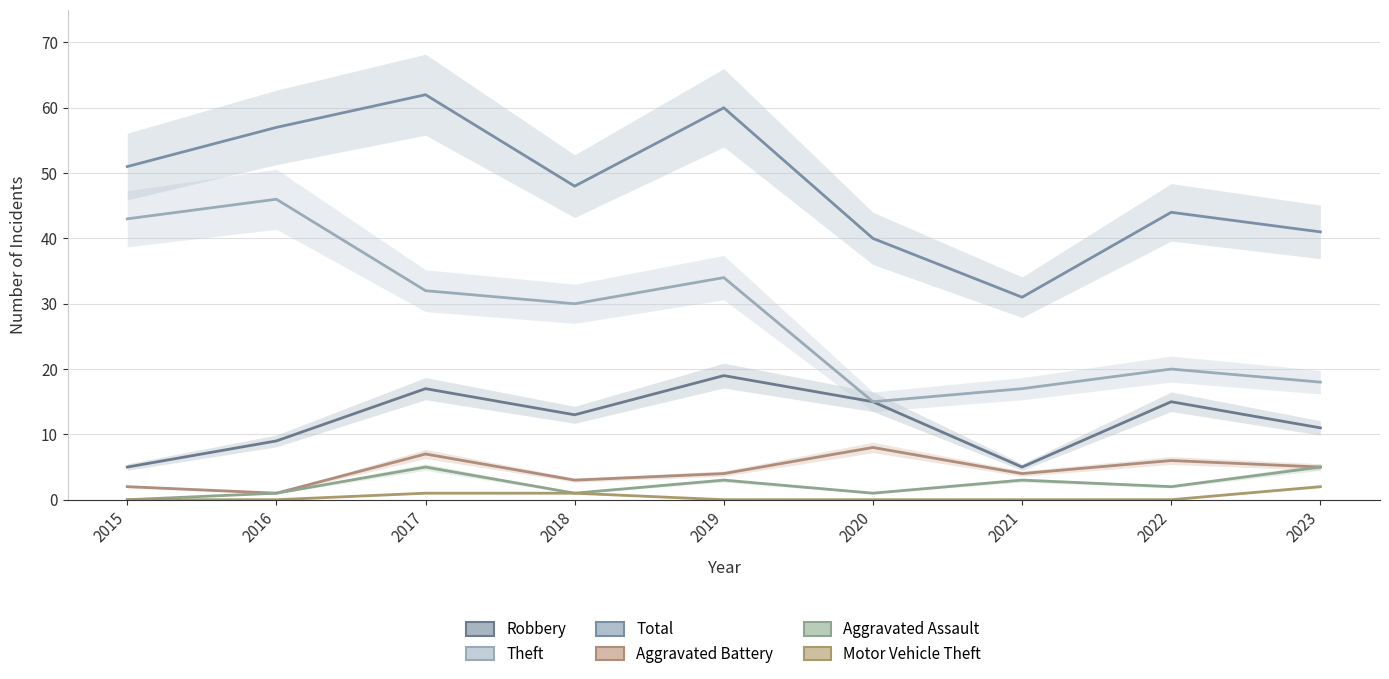

Which category has the lowest value in the Robbery series?

2015